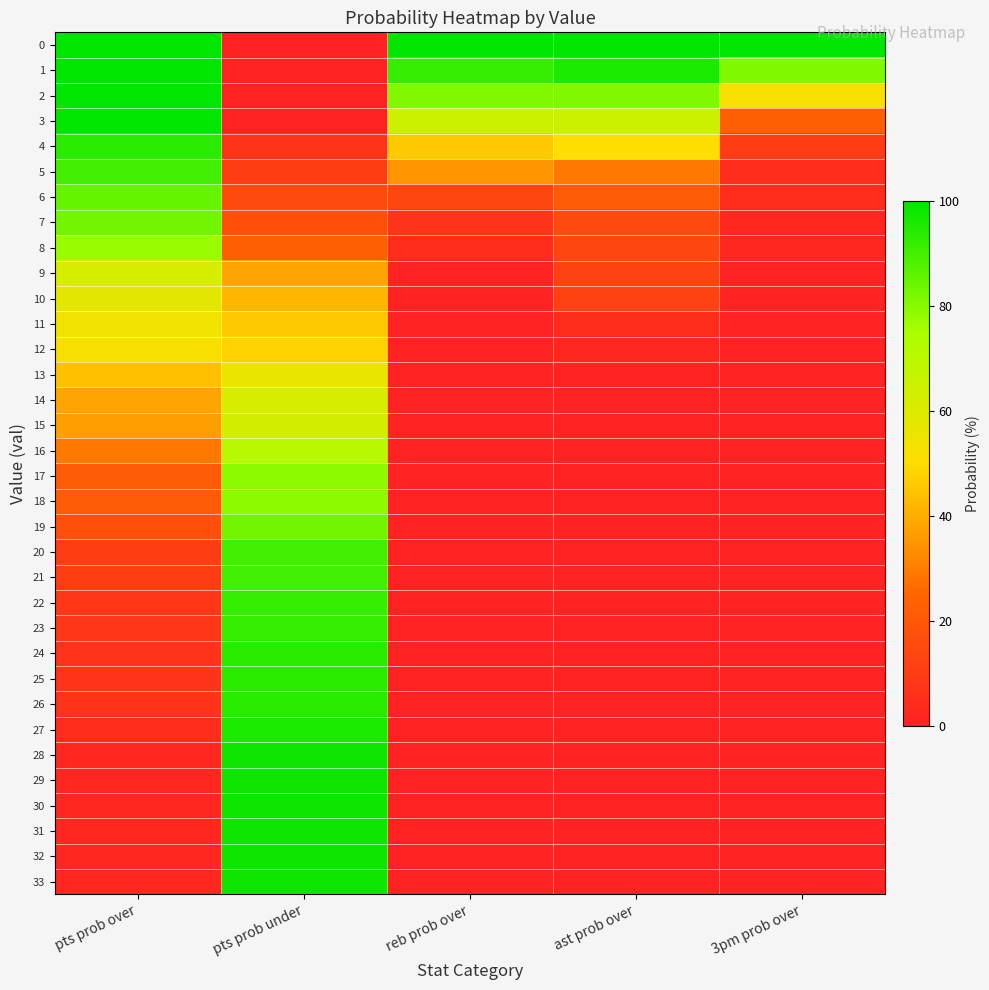

Between pts prob over and 3pm prob over, which is larger?

pts prob over